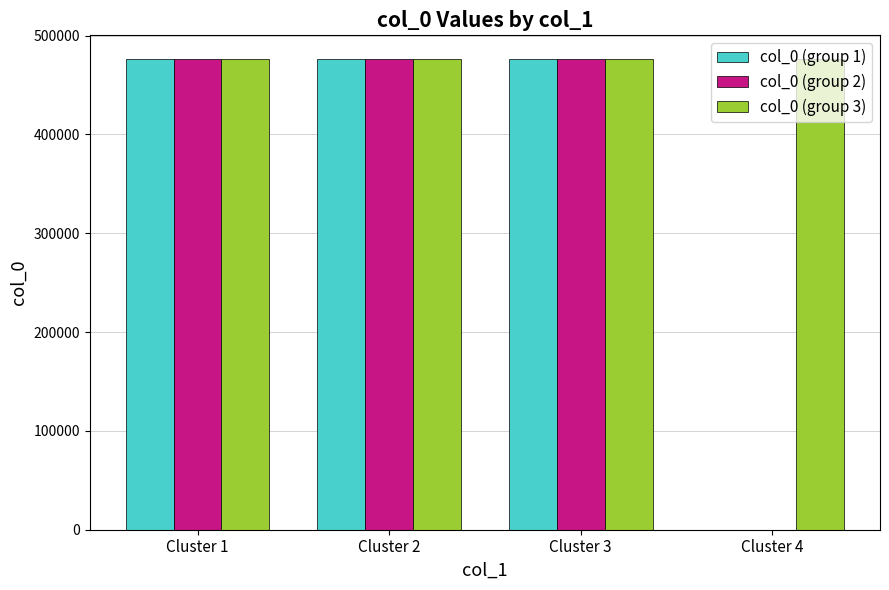

Between Cluster 3 and Cluster 4, which series saw the biggest shift?

col_0 (group 2)